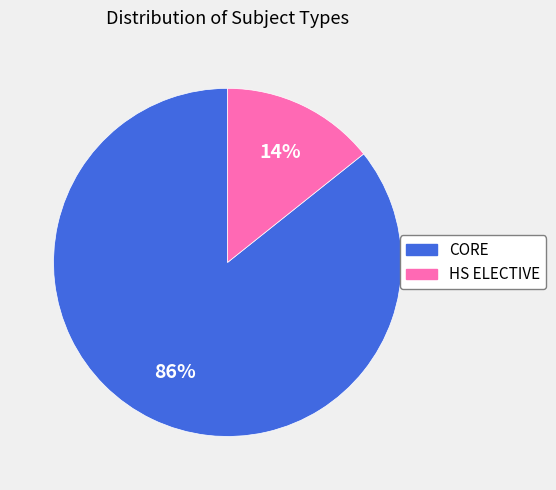

Count the number of slices in the pie.

2